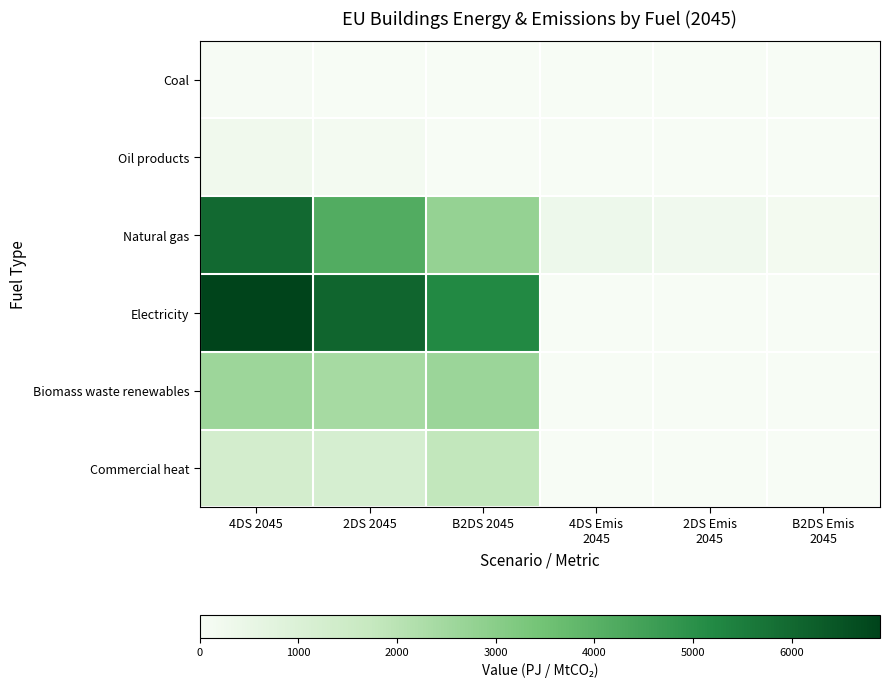

At which category does the chart reach its minimum across all series?

4DS Emis
2045